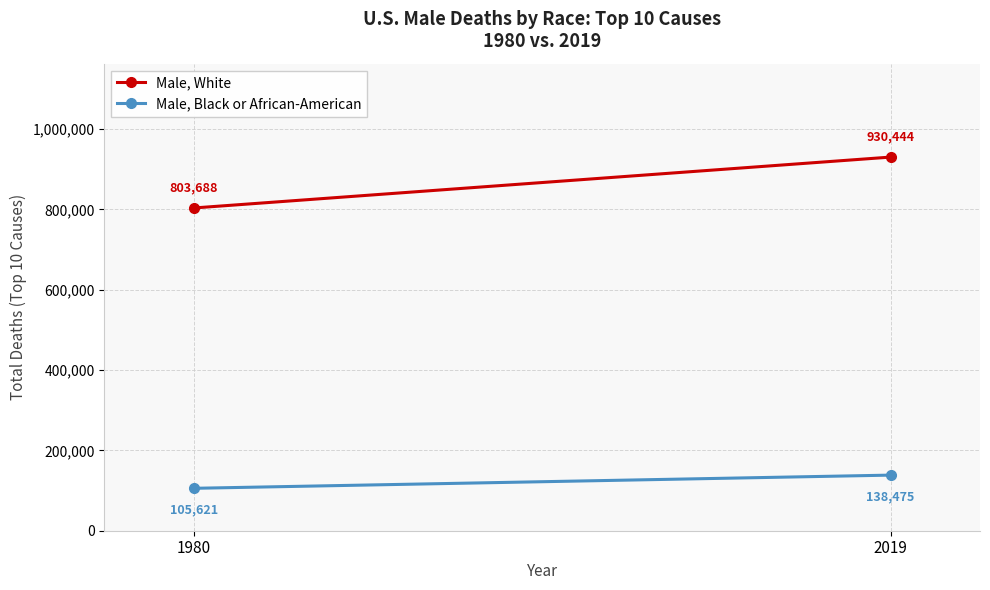

Reading left to right, extract all data points from this chart.

Male, White: 1980=803688	2019=930444
Male, Black or African-American: 1980=105621	2019=138475